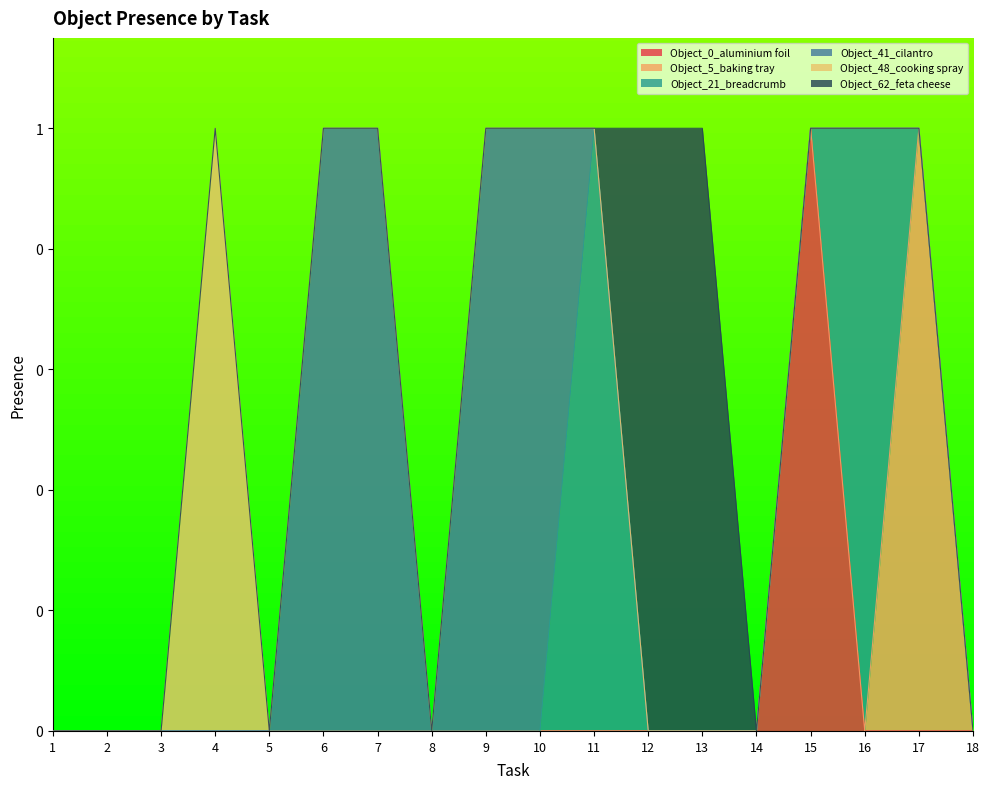

At which category does the chart reach its minimum across all series?

1